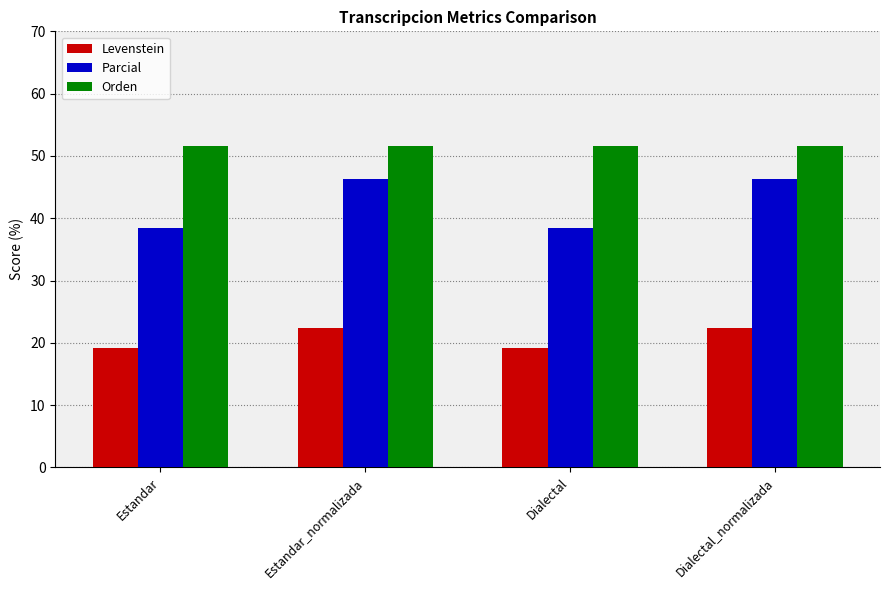

What is the difference between the second highest and minimum values in the Parcial series?

8.0